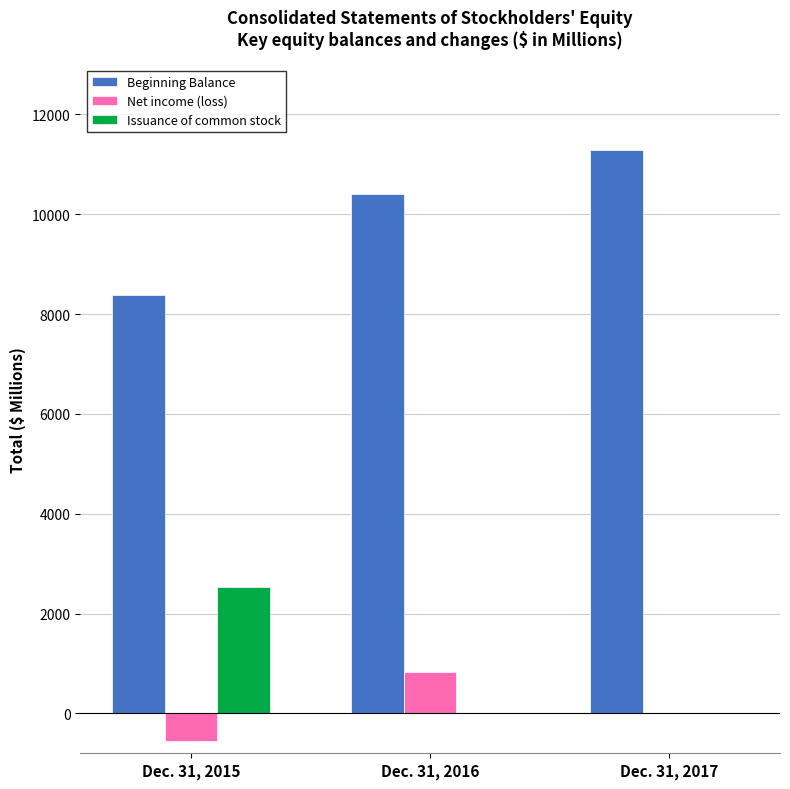

Are the bars horizontal?

No